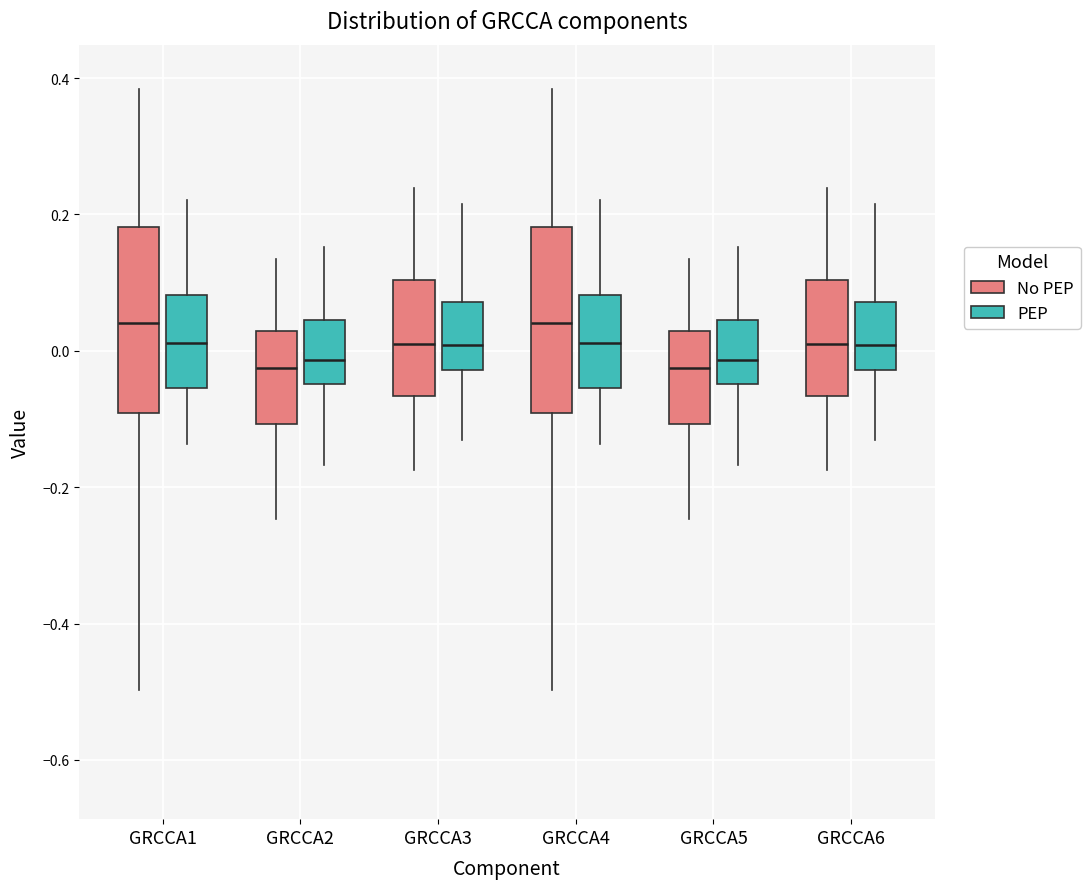

Reading left to right, transcribe this box plot: for each box, give where its median line is, the range the box spans, and where its two whiskers end, as read against the y-axis. The values are not printed on the chart, so give them approximately, as read against the axis.

GRCCA1 (No PEP): median 0.04, box -0.10 to 0.18, whiskers -0.50 to 0.38
GRCCA1 (PEP): median 0.02, box -0.06 to 0.08, whiskers -0.14 to 0.22
GRCCA2 (No PEP): median -0.02, box -0.10 to 0.02, whiskers -0.24 to 0.14
GRCCA2 (PEP): median -0.02, box -0.04 to 0.04, whiskers -0.16 to 0.16
GRCCA3 (No PEP): median 0.02, box -0.06 to 0.10, whiskers -0.18 to 0.24
GRCCA3 (PEP): median 0.00, box -0.02 to 0.08, whiskers -0.14 to 0.22
GRCCA4 (No PEP): median 0.04, box -0.10 to 0.18, whiskers -0.50 to 0.38
GRCCA4 (PEP): median 0.02, box -0.06 to 0.08, whiskers -0.14 to 0.22
GRCCA5 (No PEP): median -0.02, box -0.10 to 0.02, whiskers -0.24 to 0.14
GRCCA5 (PEP): median -0.02, box -0.04 to 0.04, whiskers -0.16 to 0.16
GRCCA6 (No PEP): median 0.02, box -0.06 to 0.10, whiskers -0.18 to 0.24
GRCCA6 (PEP): median 0.00, box -0.02 to 0.08, whiskers -0.14 to 0.22